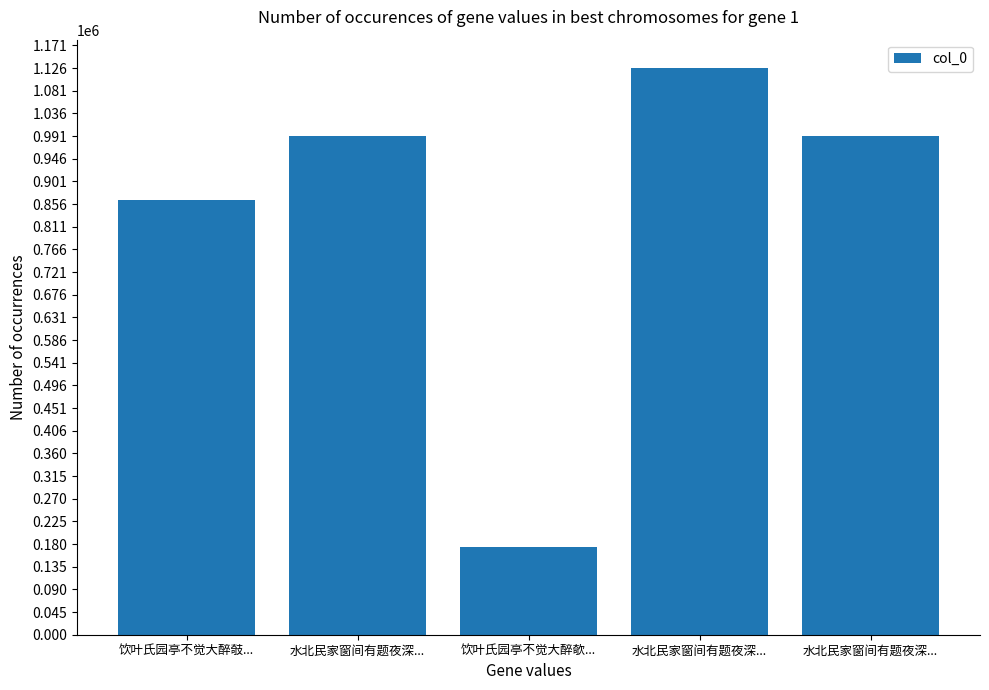

Does the chart contain any negative values?

No